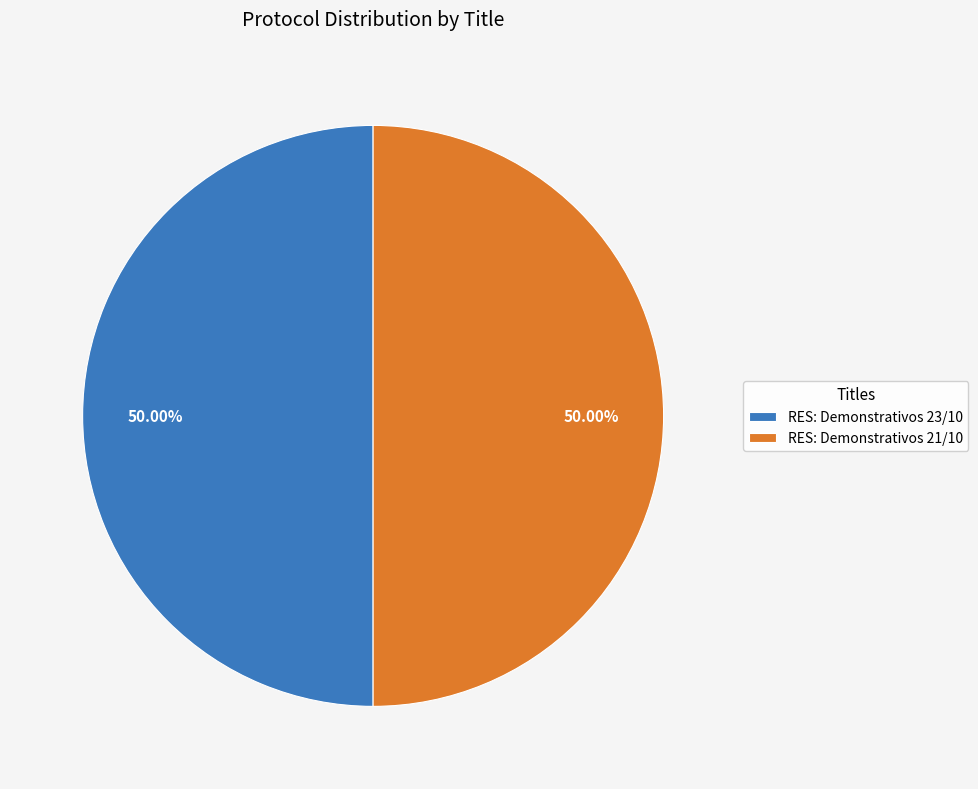

What percentage do RES: Demonstrativos 21/10 and RES: Demonstrativos 23/10 together represent?

100.0%